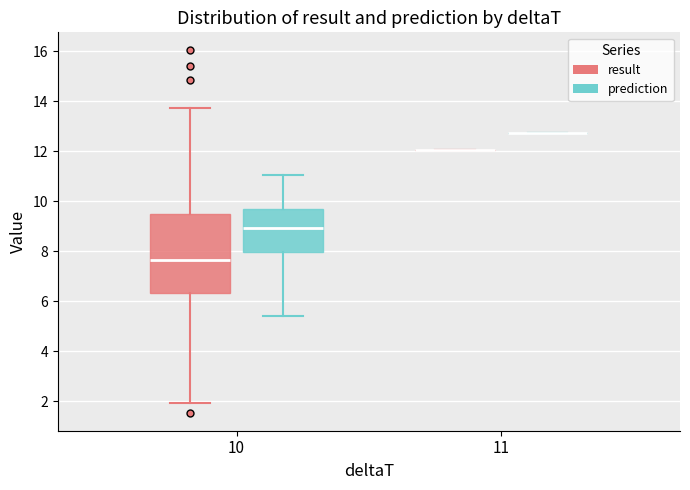

Comparing the boxes themselves (not the whiskers), which one is the tallest?

10 (result)